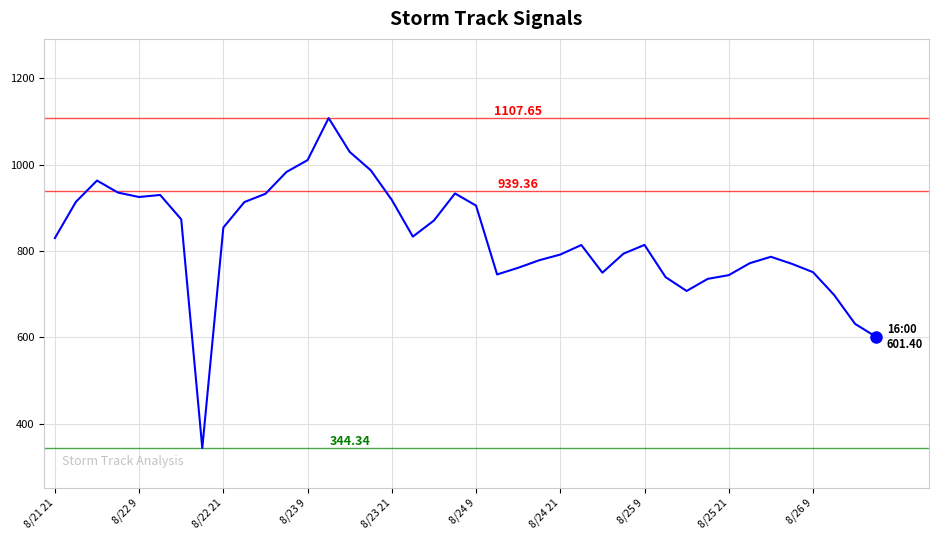

What is the difference between the maximum and minimum values?

763.3